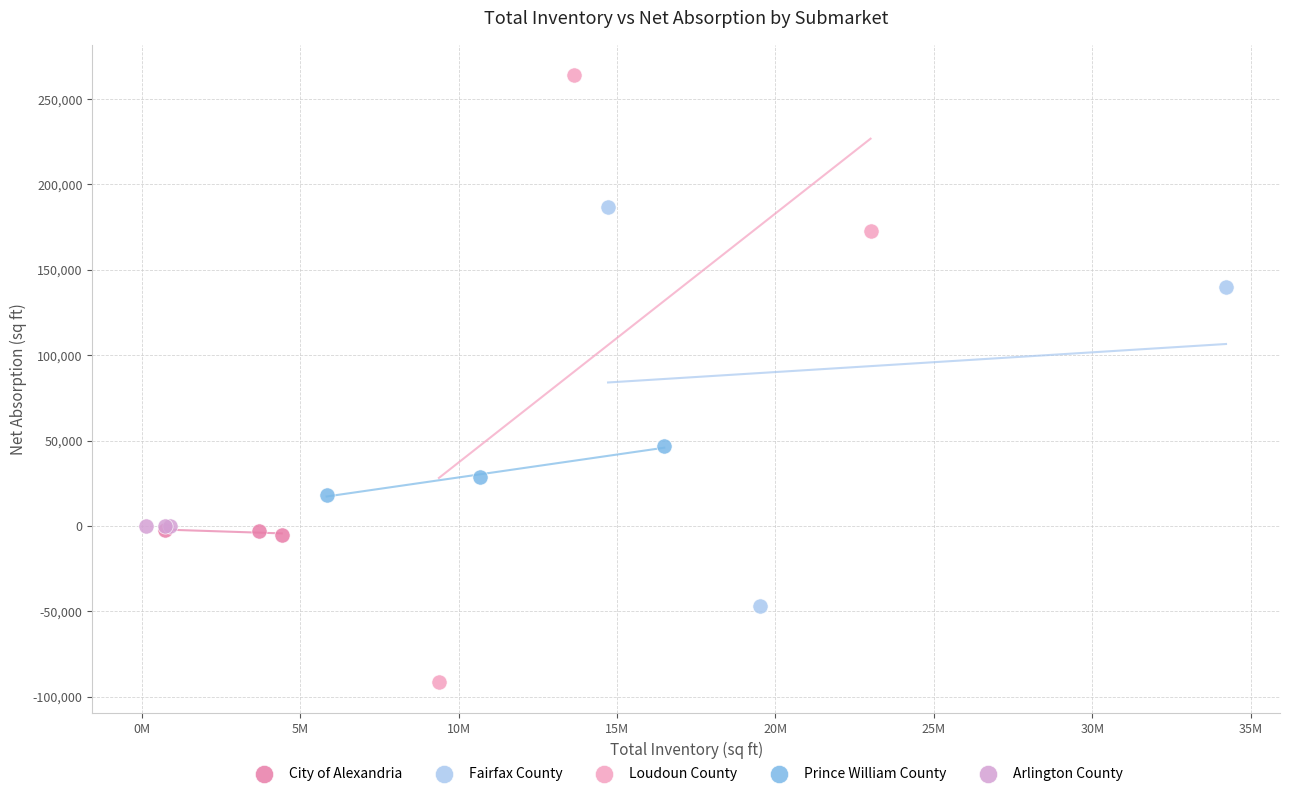

Which series reaches the minimum Y coordinate?

Loudoun County